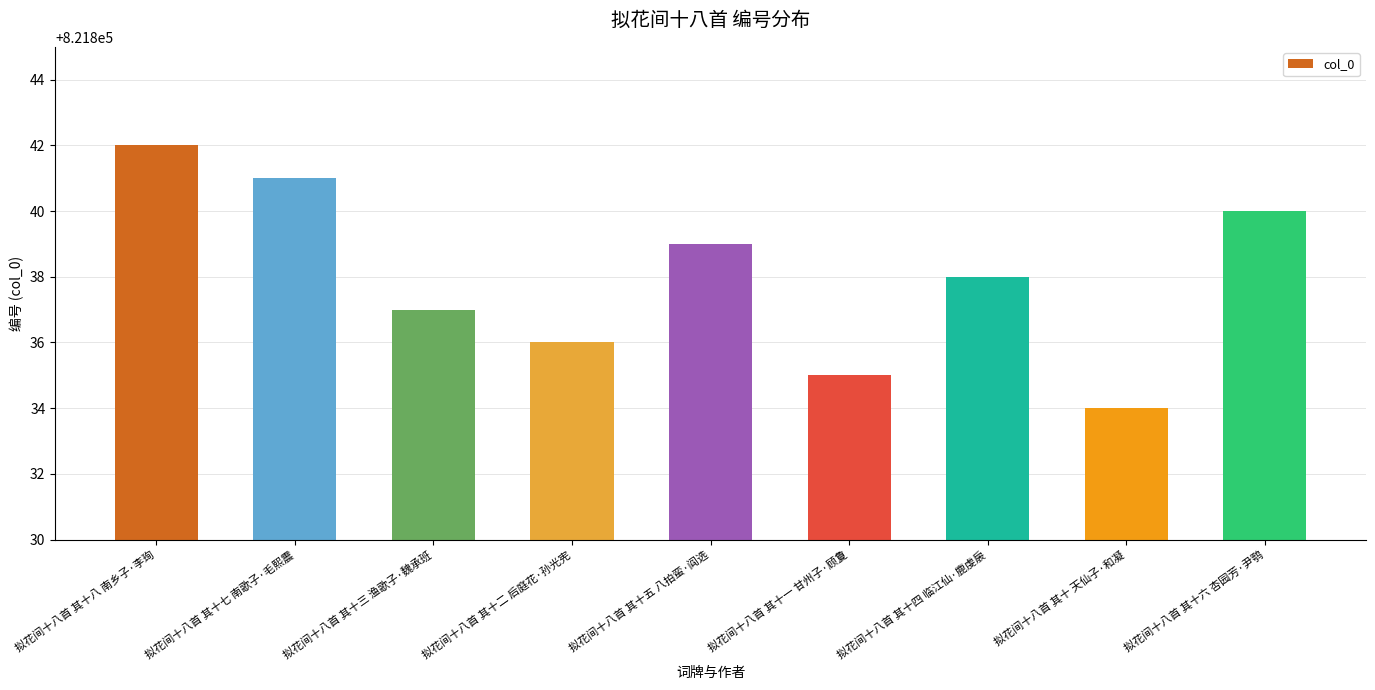

How many data points does each series have?

9